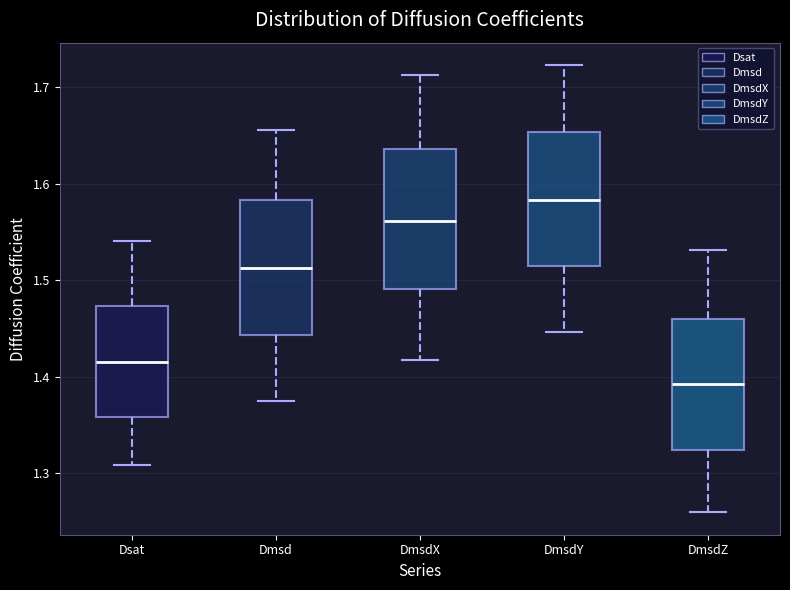

Where is the lower edge of the box for Dsat on the y-axis? The values are not printed on the chart, so give them approximately, as read against the axis.

1.36